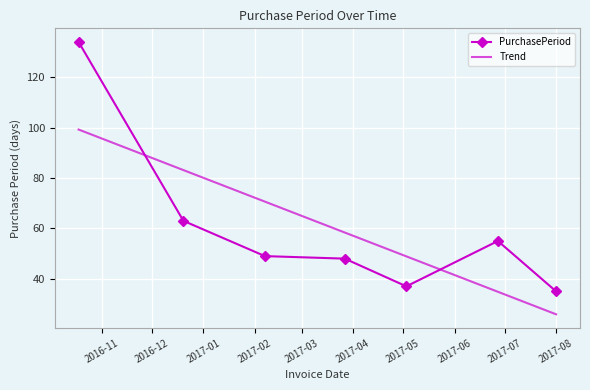

What is the approximate value at 2017-03-27?

48